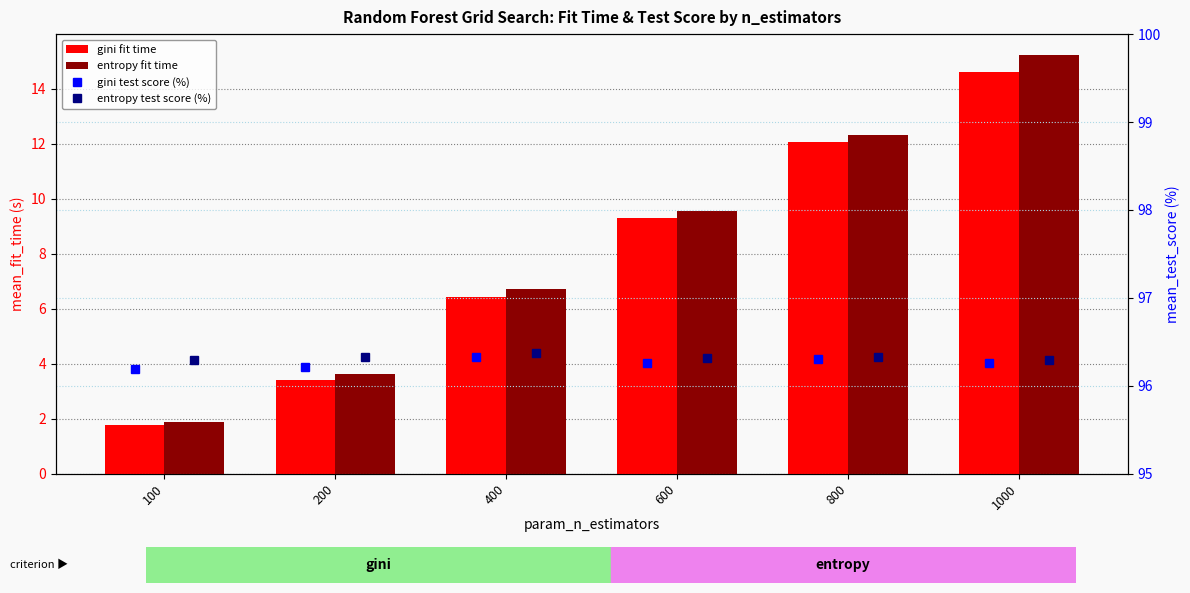

What is the value of the gini fit time bar at the 5th from the left?

12.1